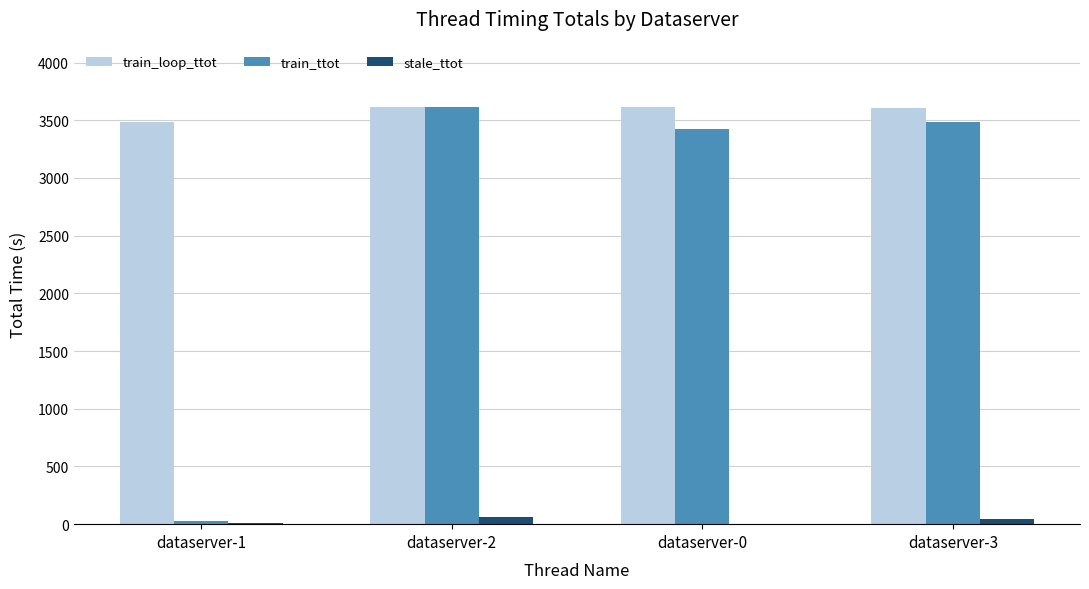

Count the number of data series in this chart.

3